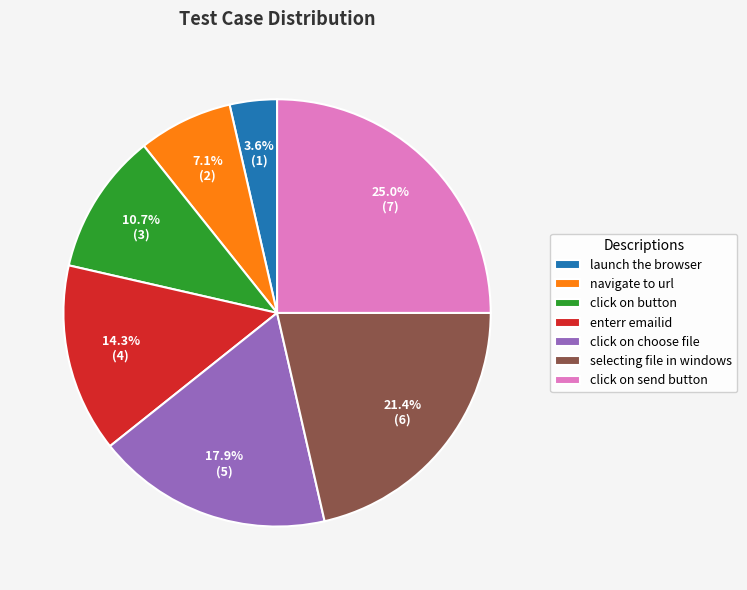

Which slice is the smallest?

launch the browser